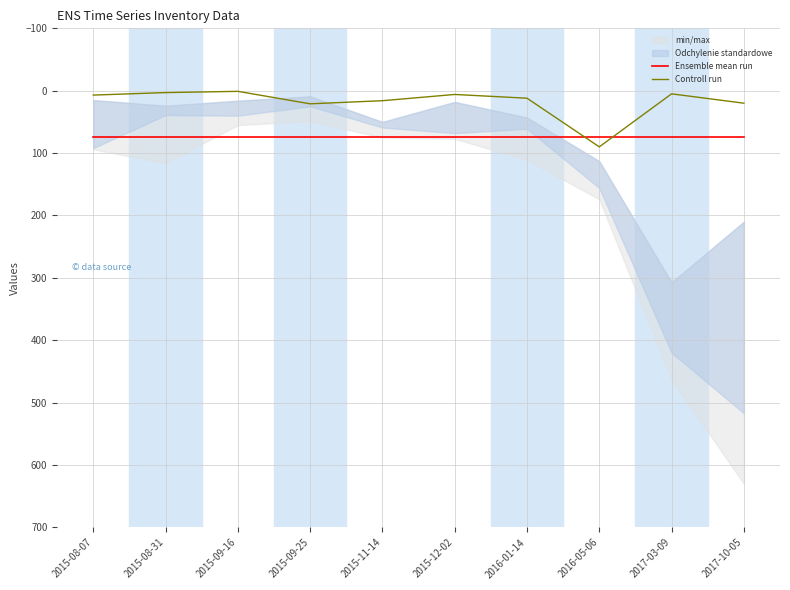

What is the maximum value for Ensemble mean run?

73.7